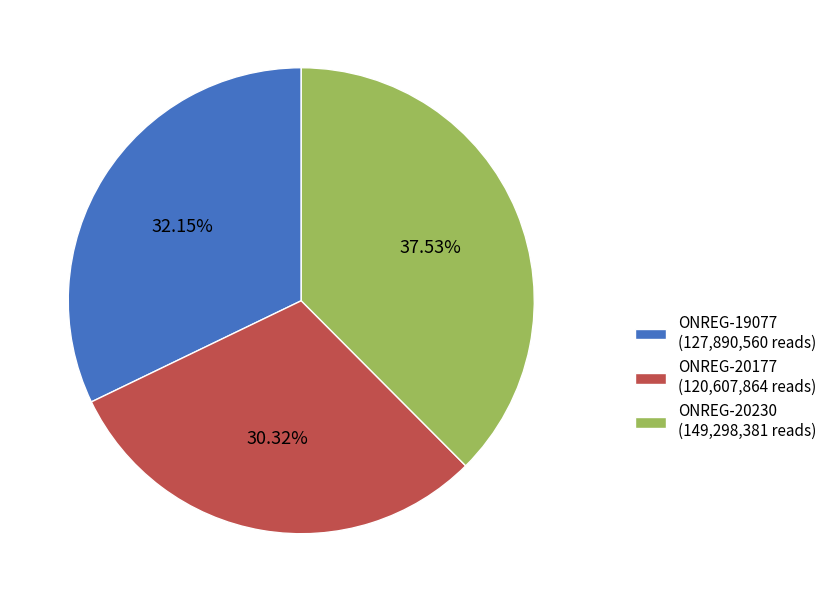

How many segments does this pie chart have?

3